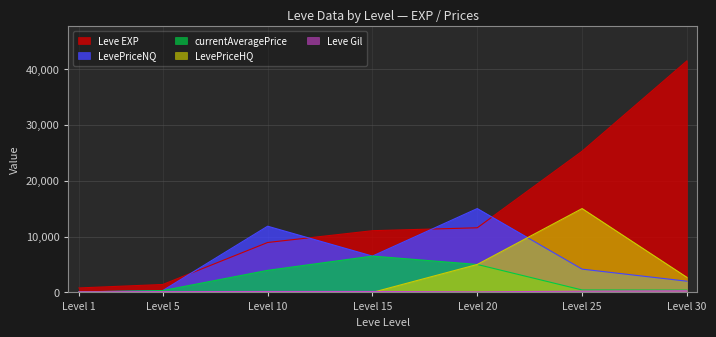

What is the difference between the LevePriceHQ values at Level 20 and Level 30?

2305